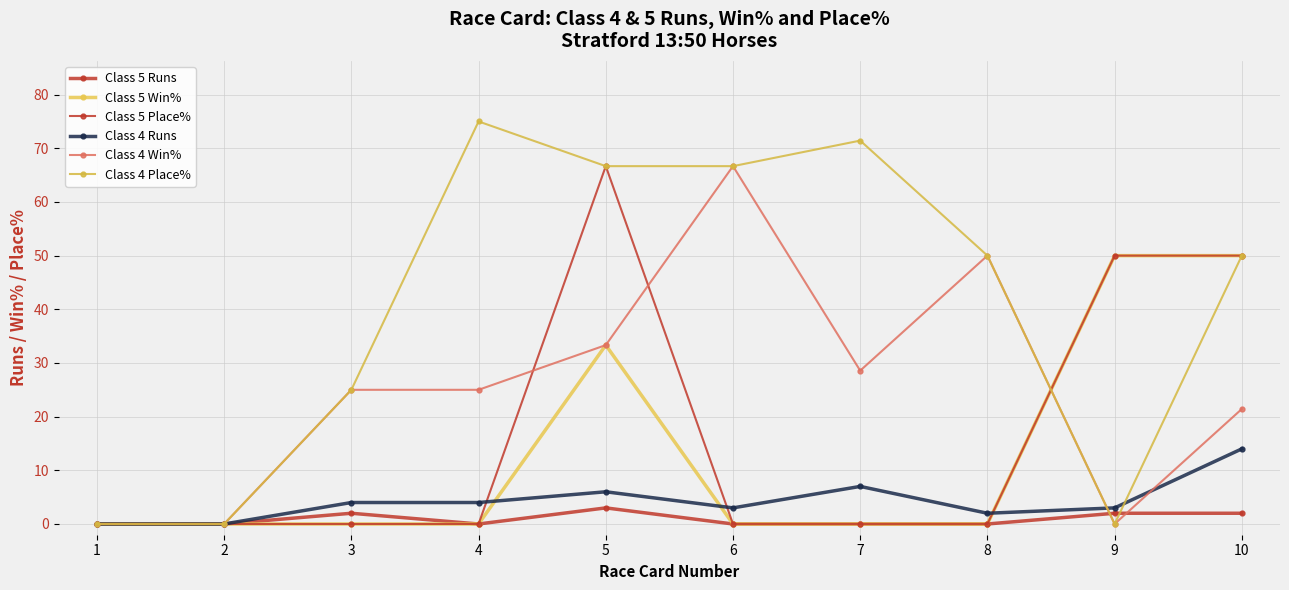

The Class 4 Place% series shows 71.4 at 7. True or false?

True